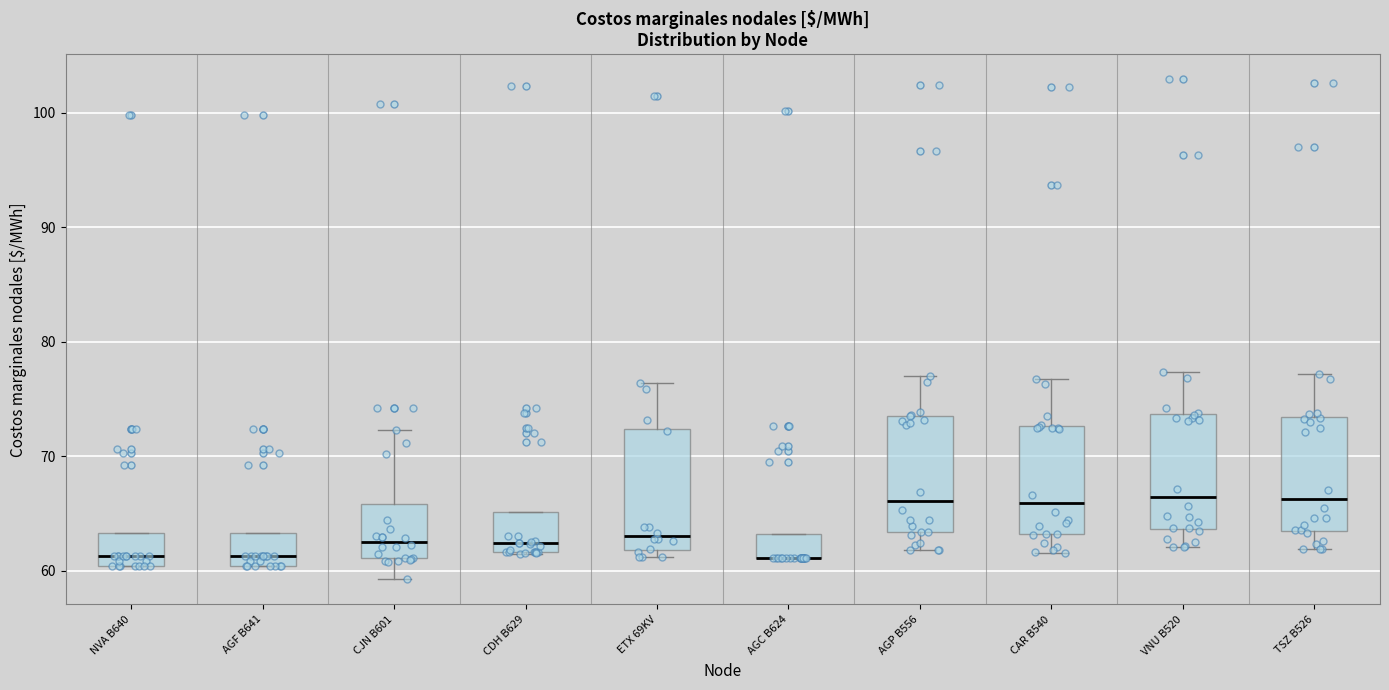

Reading left to right, transcribe this box plot: for each box, give where its median line is, the range the box spans, and where its two whiskers end, as read against the y-axis. The values are not printed on the chart, so give them approximately, as read against the axis.

NVA B640: median 61, box 60 to 63, whiskers 60 to 63
AGF B641: median 61, box 60 to 63, whiskers 60 to 63
CJN B601: median 63, box 61 to 66, whiskers 59 to 72
CDH B629: median 62 (just above the box's lower edge), box 62 to 65, whiskers 61 to 65
ETX 69KV: median 63, box 62 to 72, whiskers 61 to 76
AGC B624: median 61 (drawn on the box's lower edge), box 61 to 63, whiskers 61 to 63
AGP B556: median 66, box 63 to 74, whiskers 62 to 77
CAR B540: median 66, box 63 to 73, whiskers 62 to 77
VNU B520: median 66, box 64 to 74, whiskers 62 to 77
TSZ B526: median 66, box 63 to 73, whiskers 62 to 77